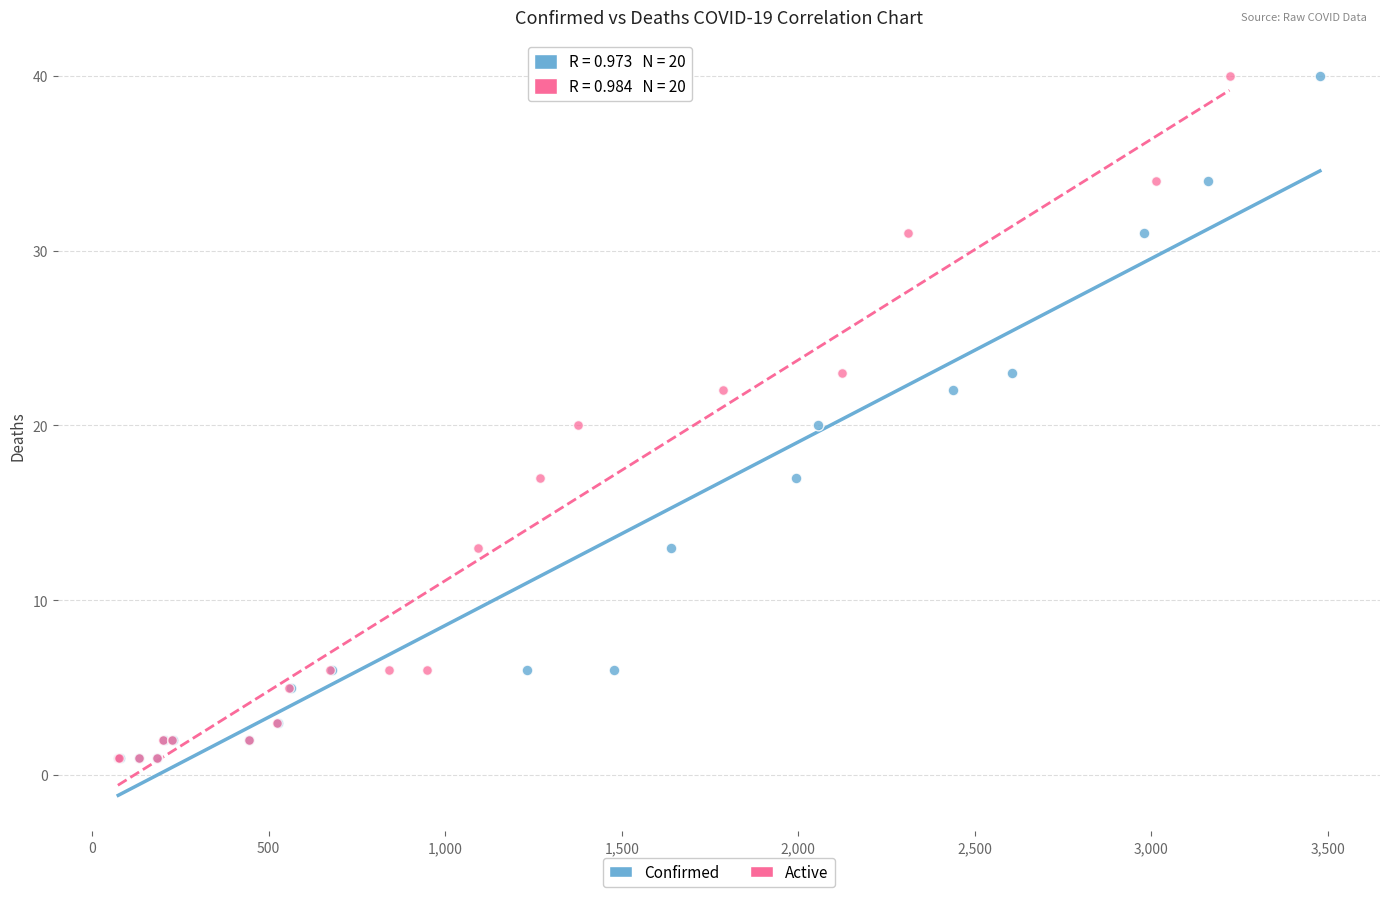

What are all the series names shown in the legend?

Confirmed, Active